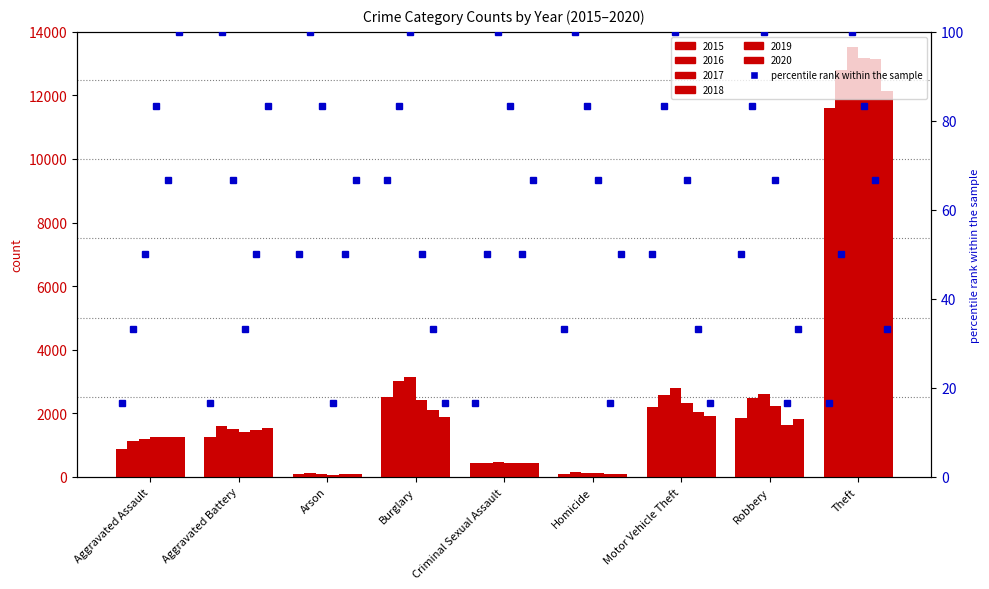

How many bars are there in total?

54